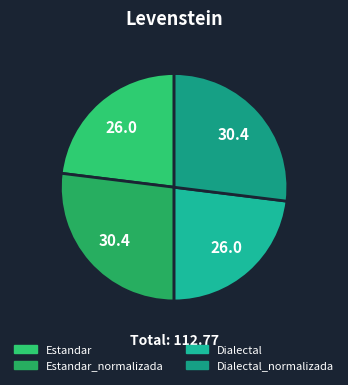

To the nearest percent, what is the difference between the largest and smallest slice percentages?

4%